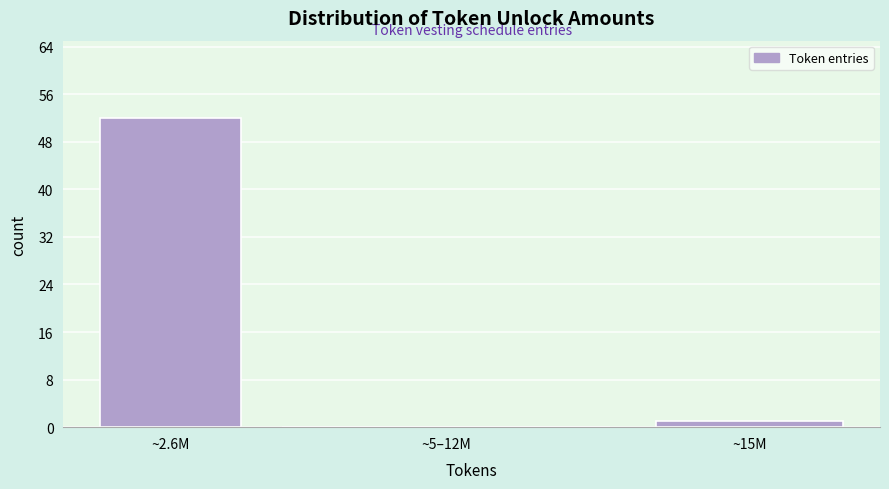

Reading right to left, list all the values displayed in this chart.

~15M=1	~5–12M=0	~2.6M=52